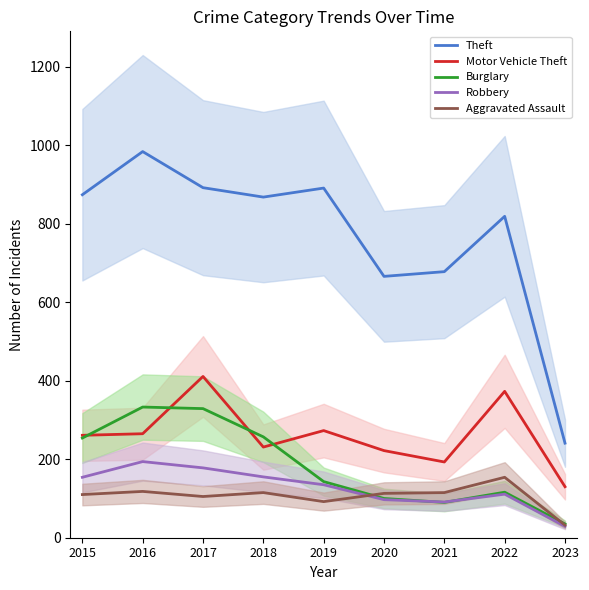

The value of Robbery at 2019 is 206. True or false?

False